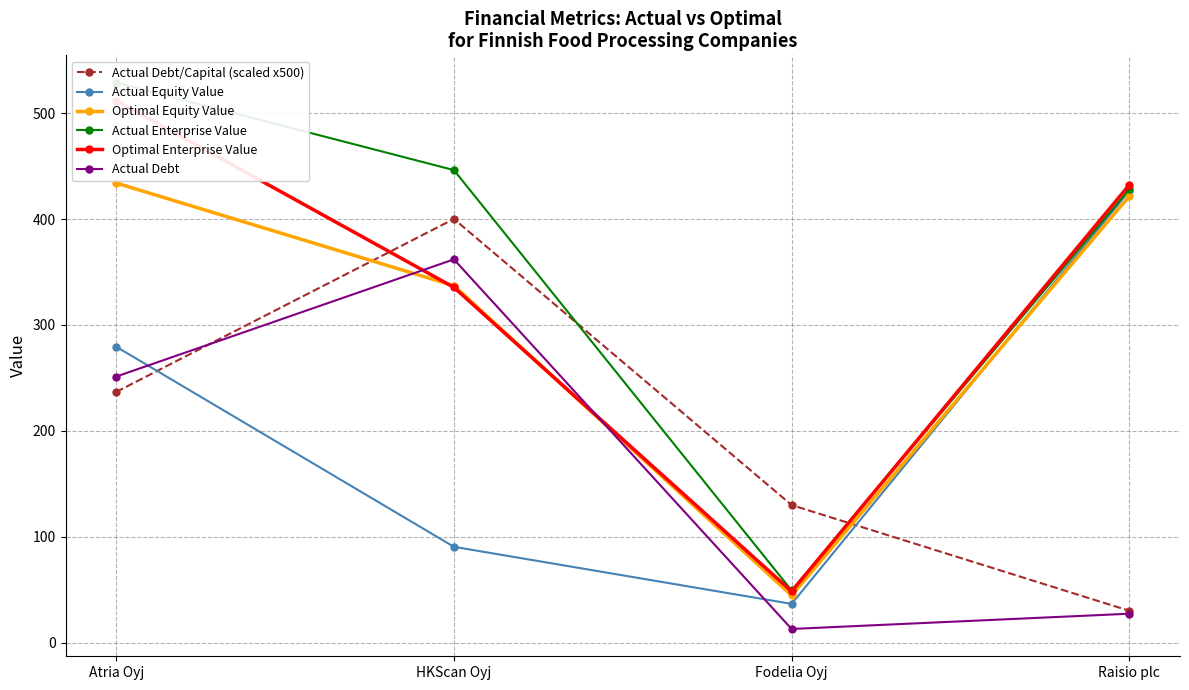

What is the total value across all series at Atria Oyj?

2242.0